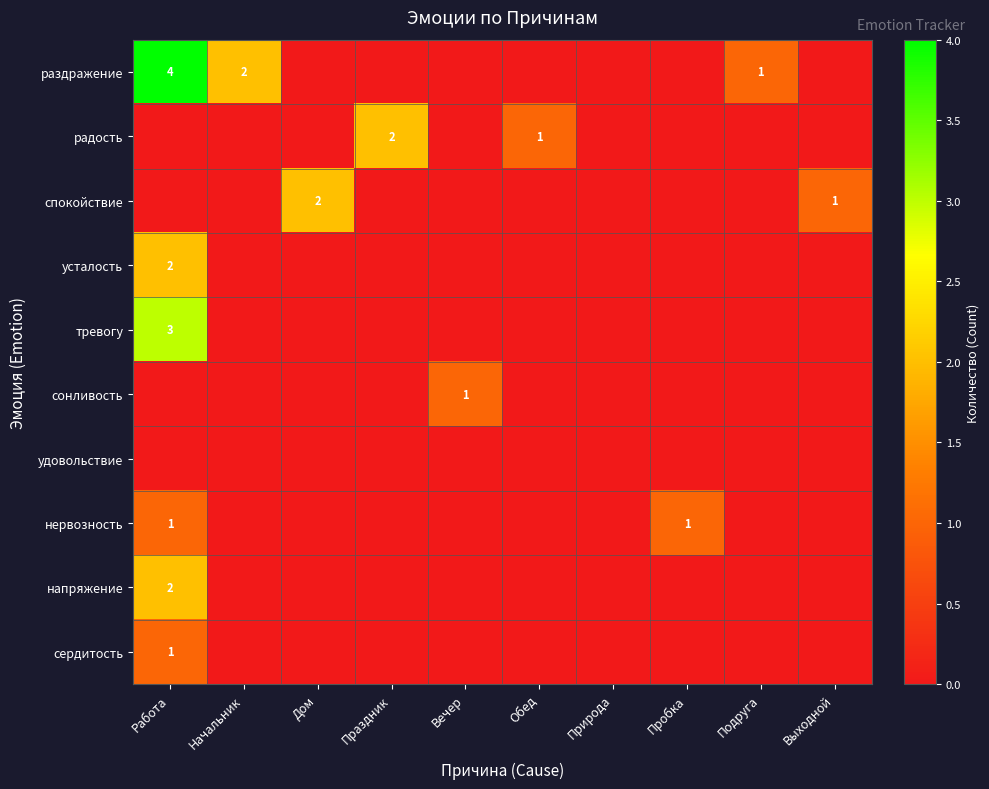

What is the total value across all series at Праздник?

2